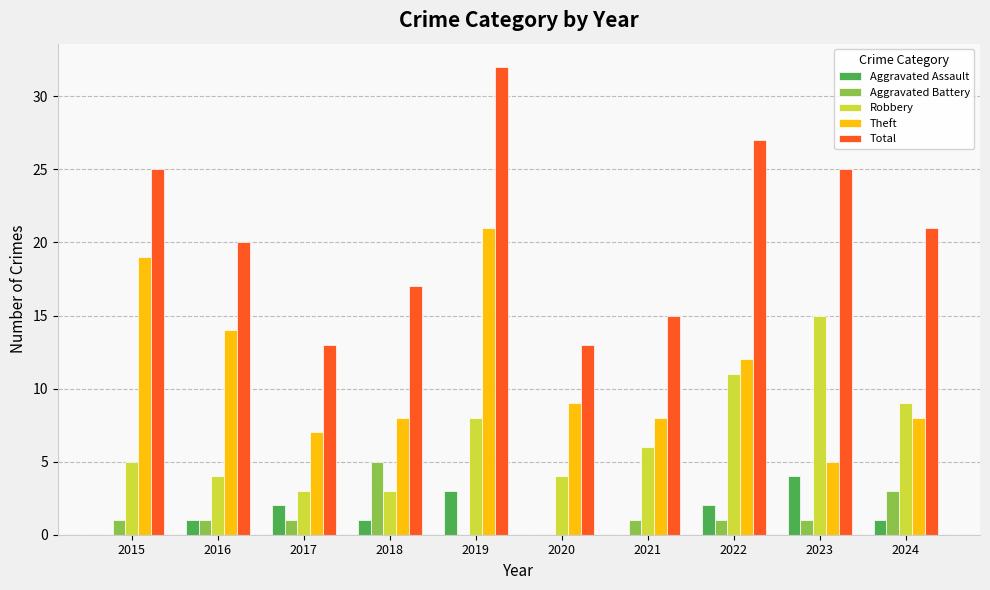

What value does the Total series have at 2016, to the nearest 10?

20